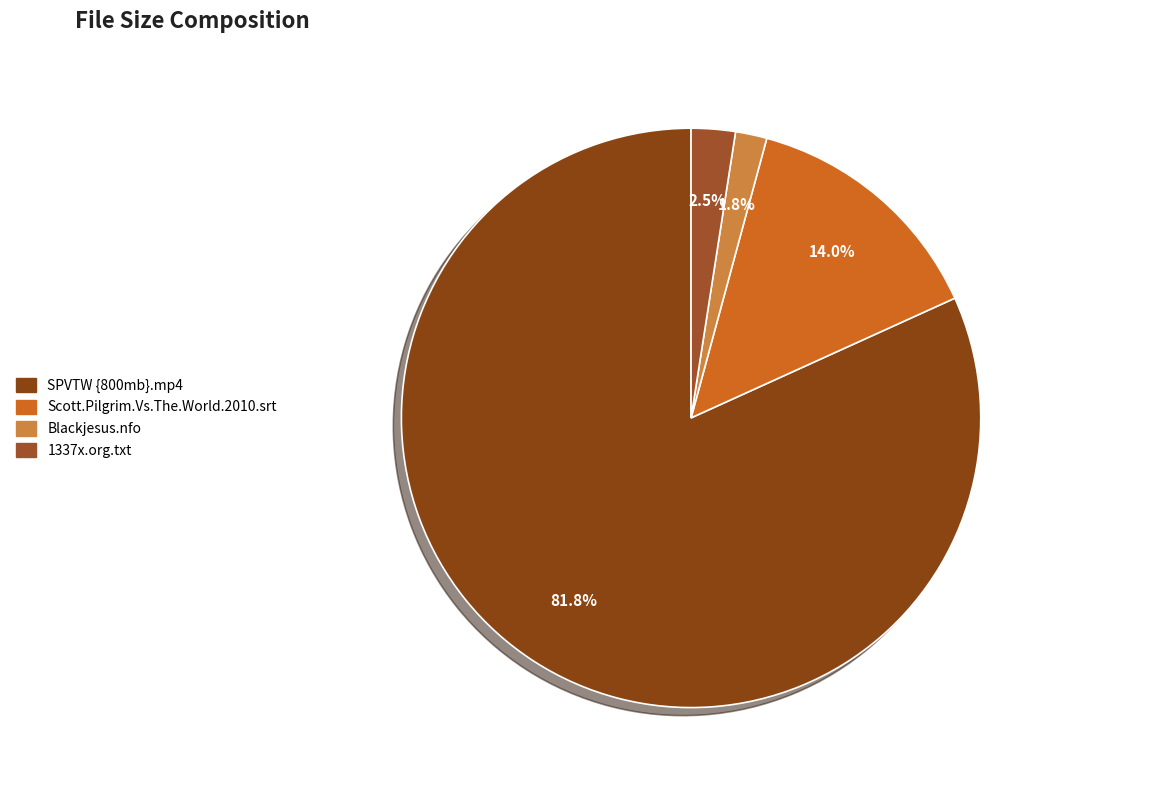

Is it true that 1337x.org.txt is 11% of the pie?

False